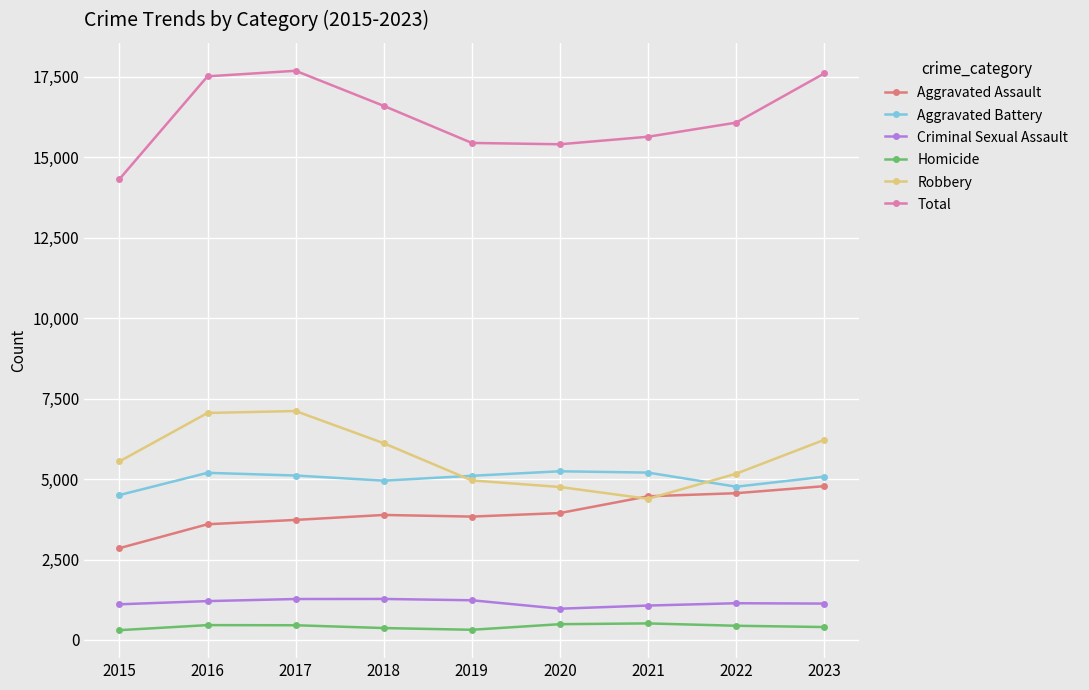

What is the difference between the highest and lowest values at 2016?

17052